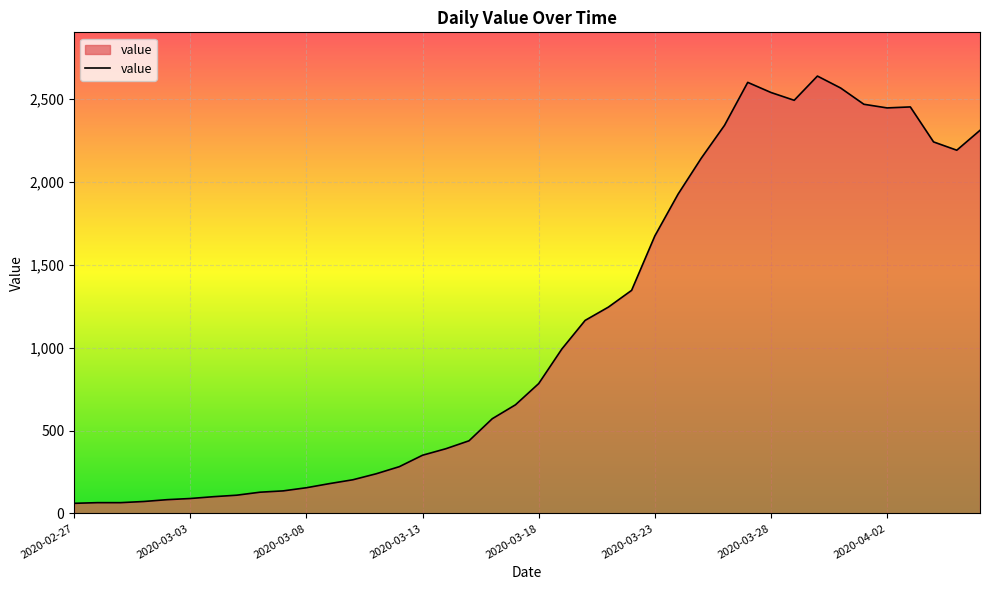

What is the average value?

1123